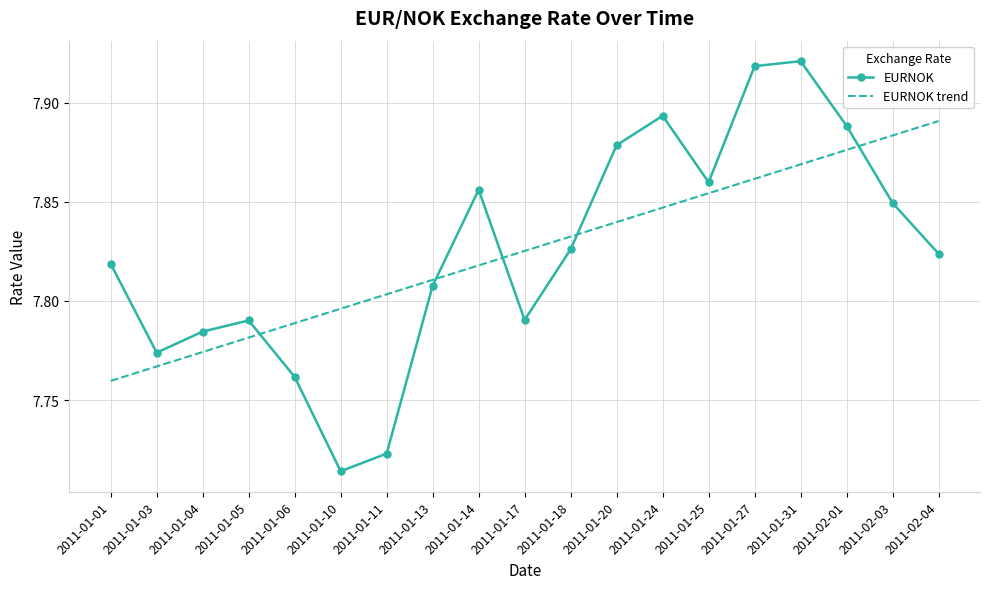

What is the difference between the second highest and minimum values in the EURNOK series?

0.2